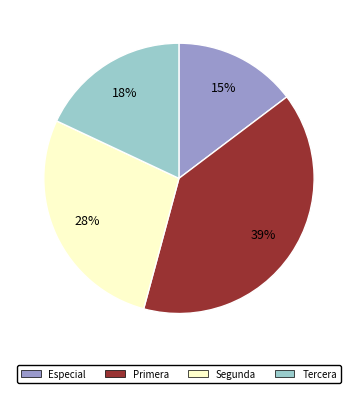

Is there any slice that represents more than half of the pie?

No